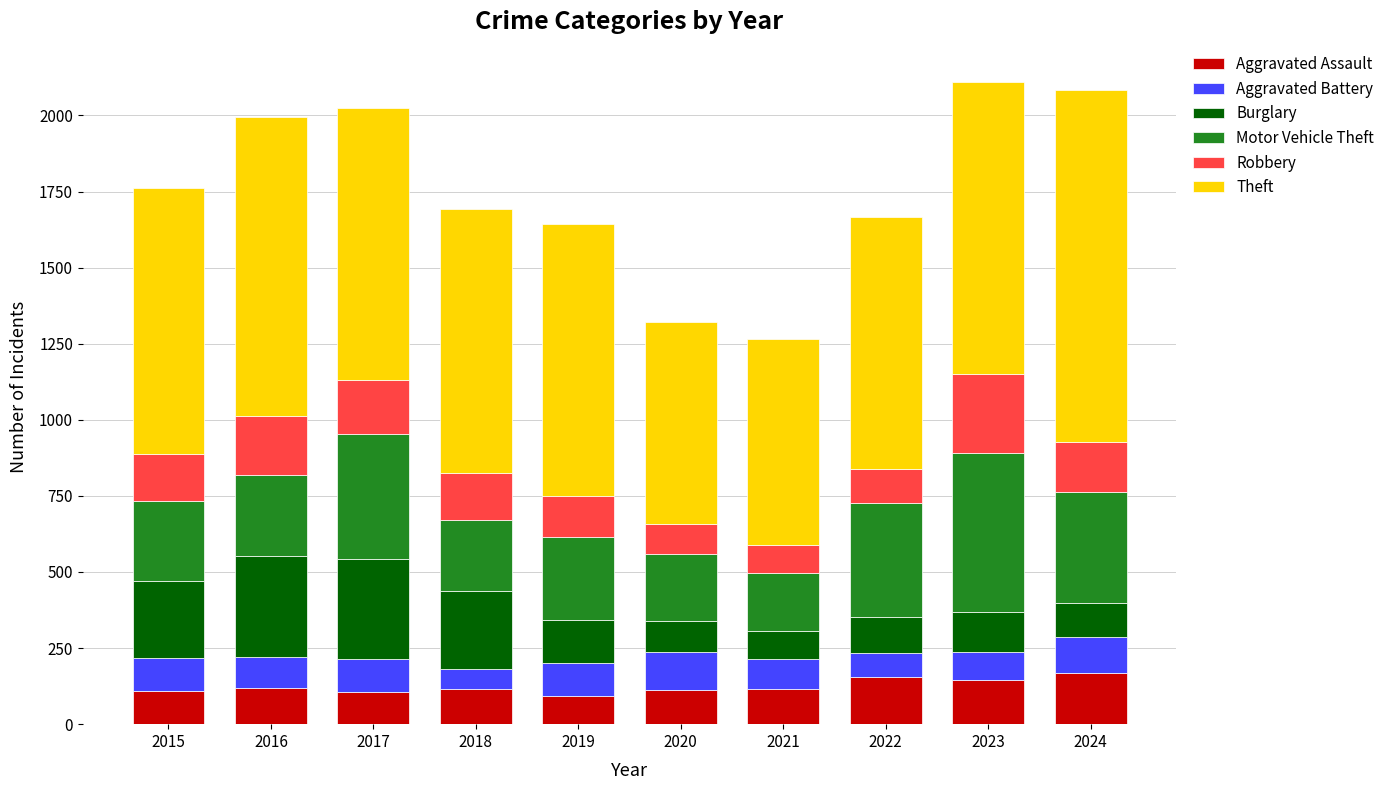

The value of Aggravated Assault at 2022 is 154. True or false?

True